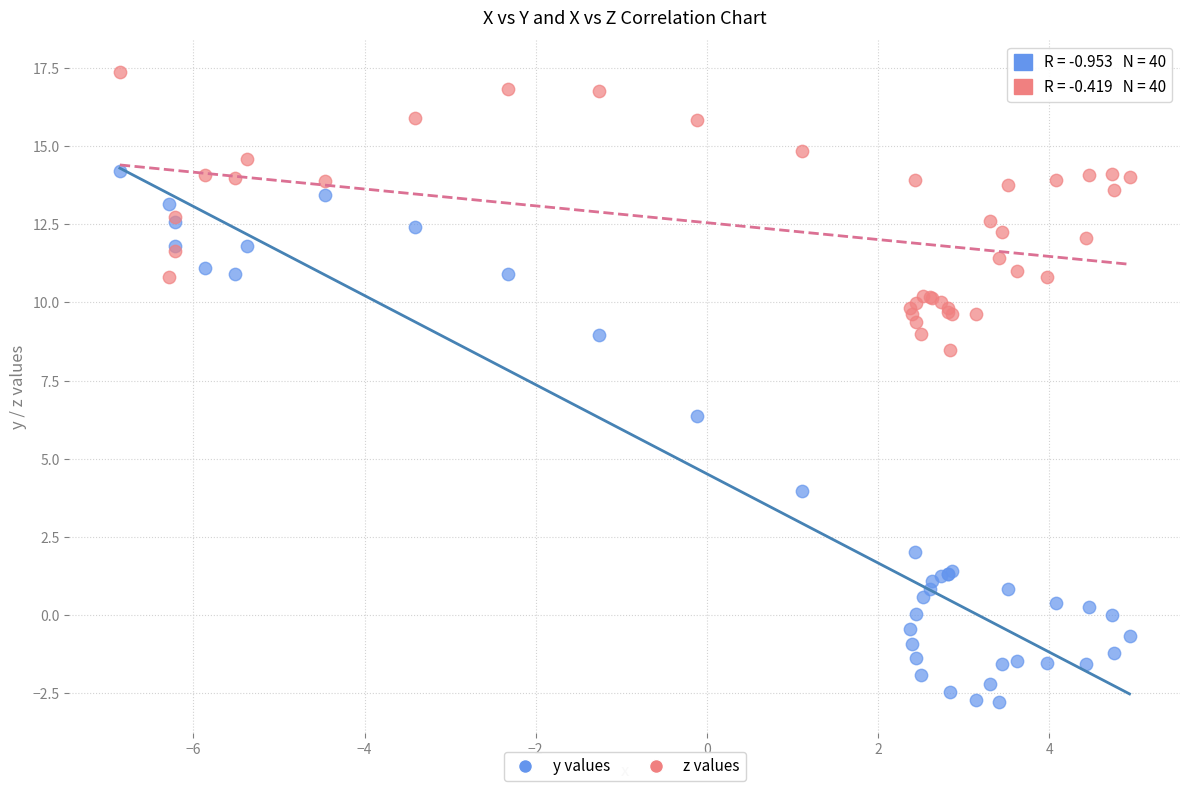

Which series has the largest Y range (max minus min)?

y values